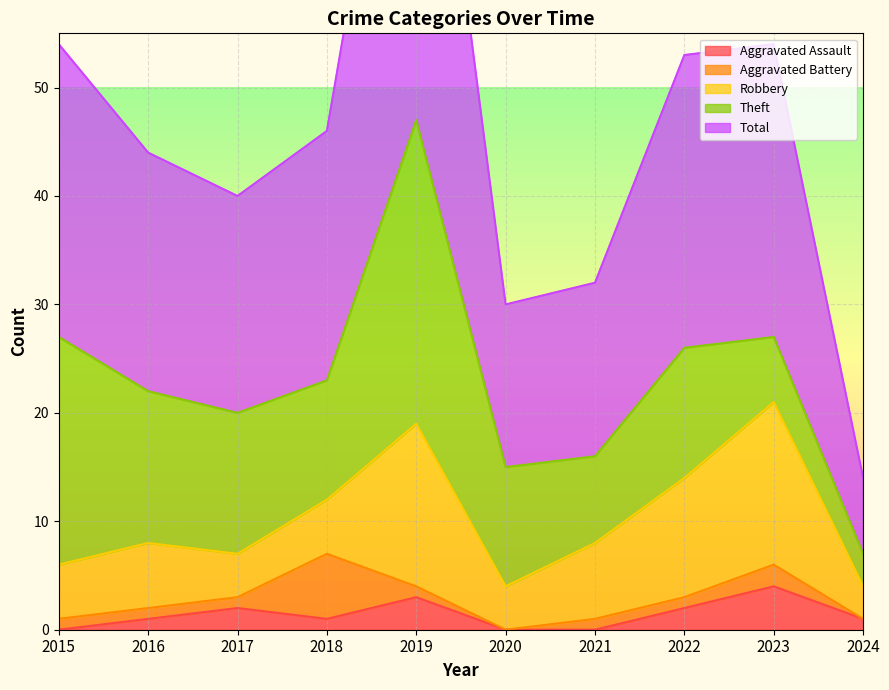

In Robbery, how many points are lower than both neighbors (excluding endpoints)?

2